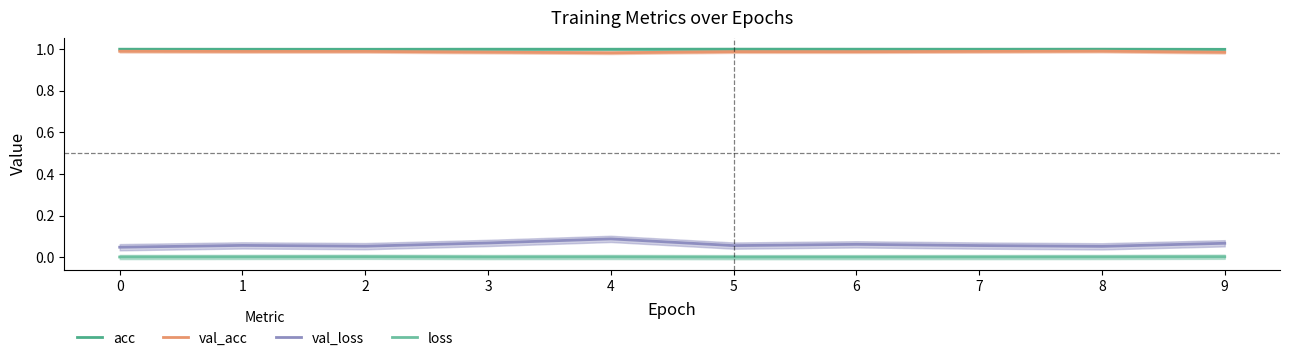

What are all the series names shown in the legend?

acc, val_acc, val_loss, loss